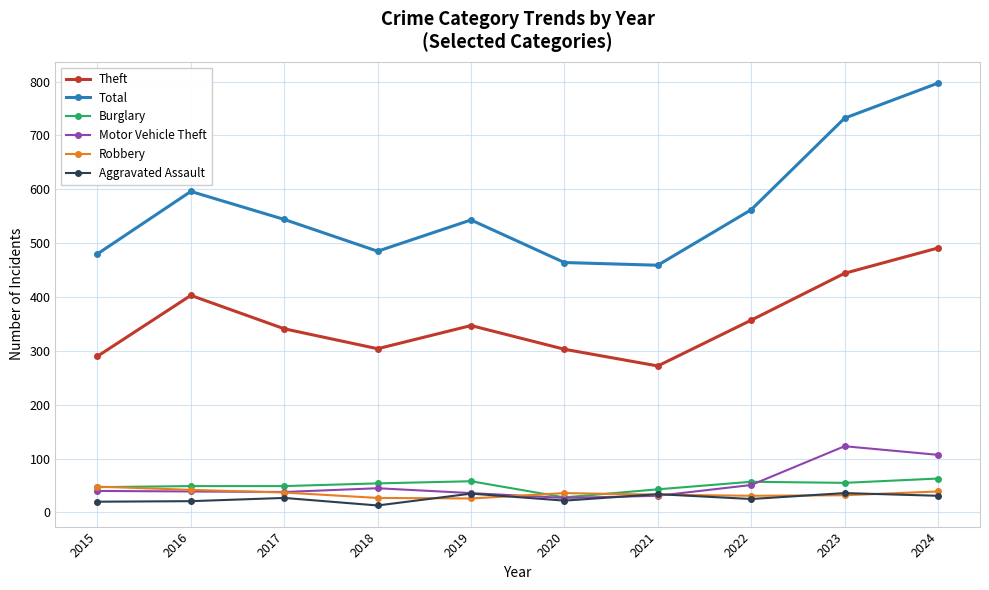

Which series changed the most between 2017 and 2020?

Total